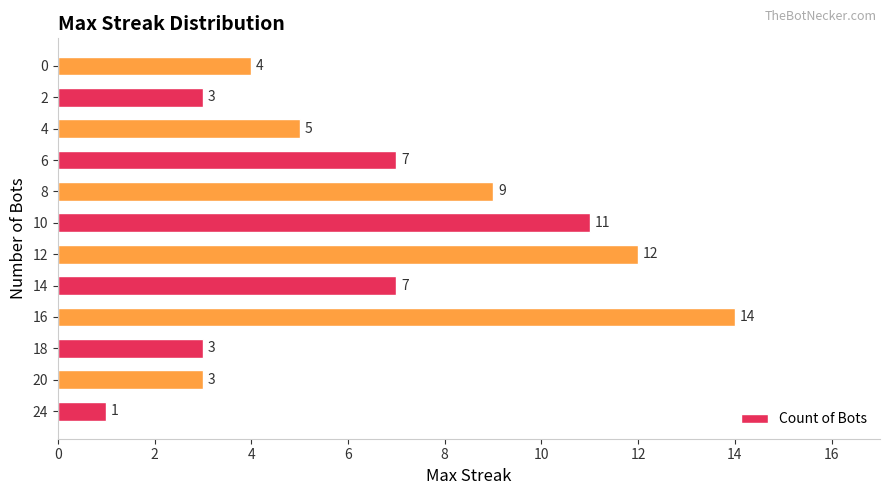

Reading bottom to top, list all the values displayed in this chart.

1	3	3	14	7	12	11	9	7	5	3	4